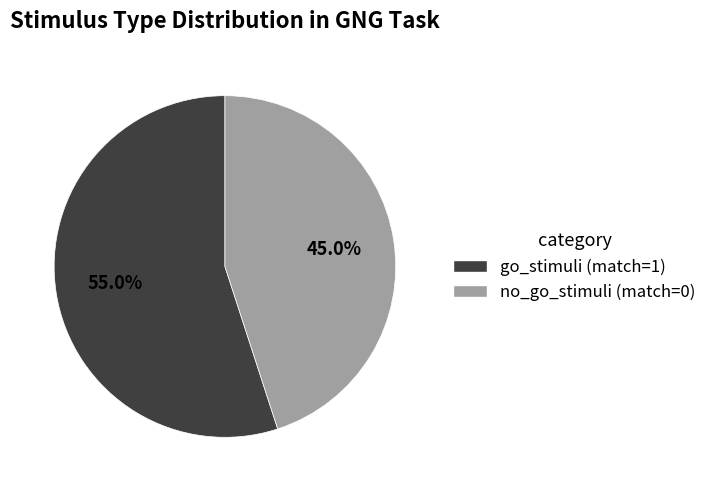

How many segments does this pie chart have?

2